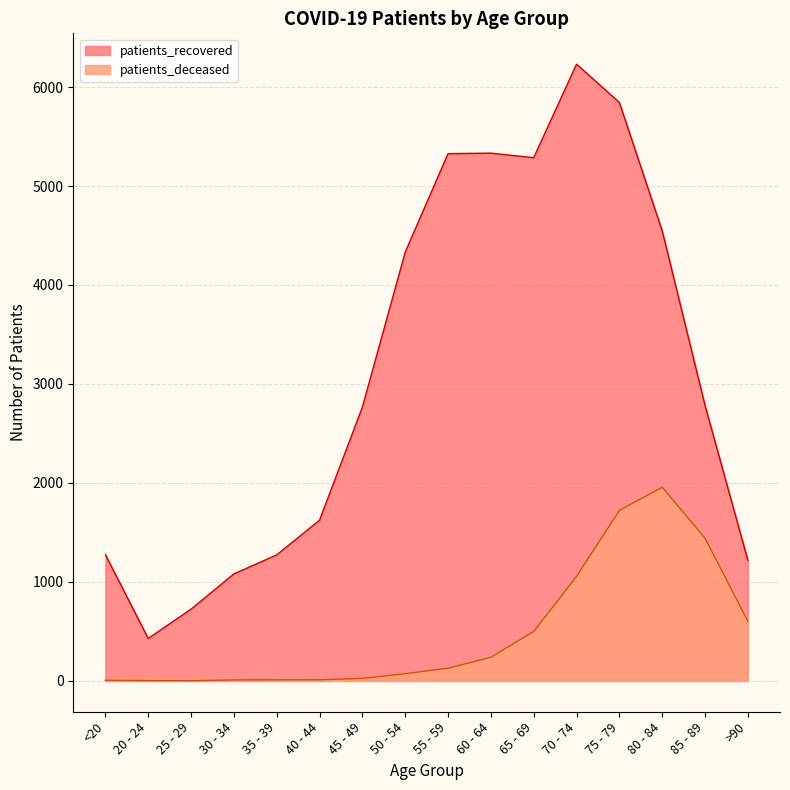

What is the difference between the patients_deceased values at 65 - 69 and 25 - 29?

498